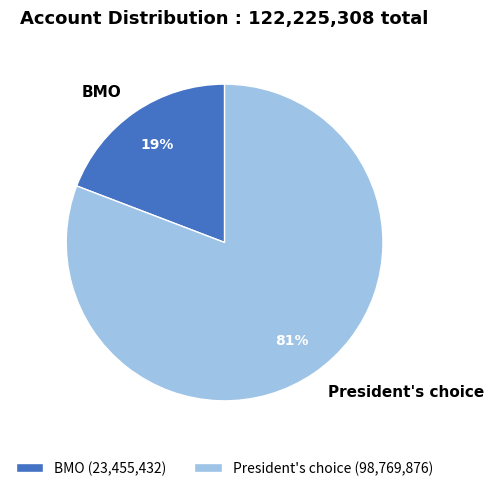

Which category has the biggest portion of the pie?

President's choice